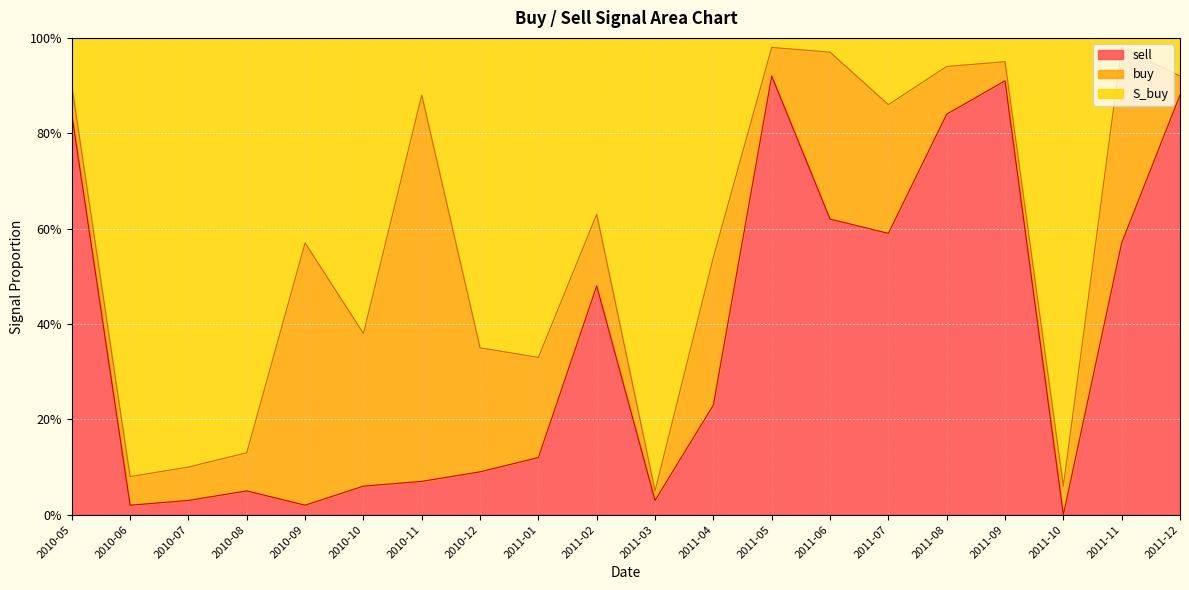

What are all the series names shown in the legend?

sell, buy, S_buy